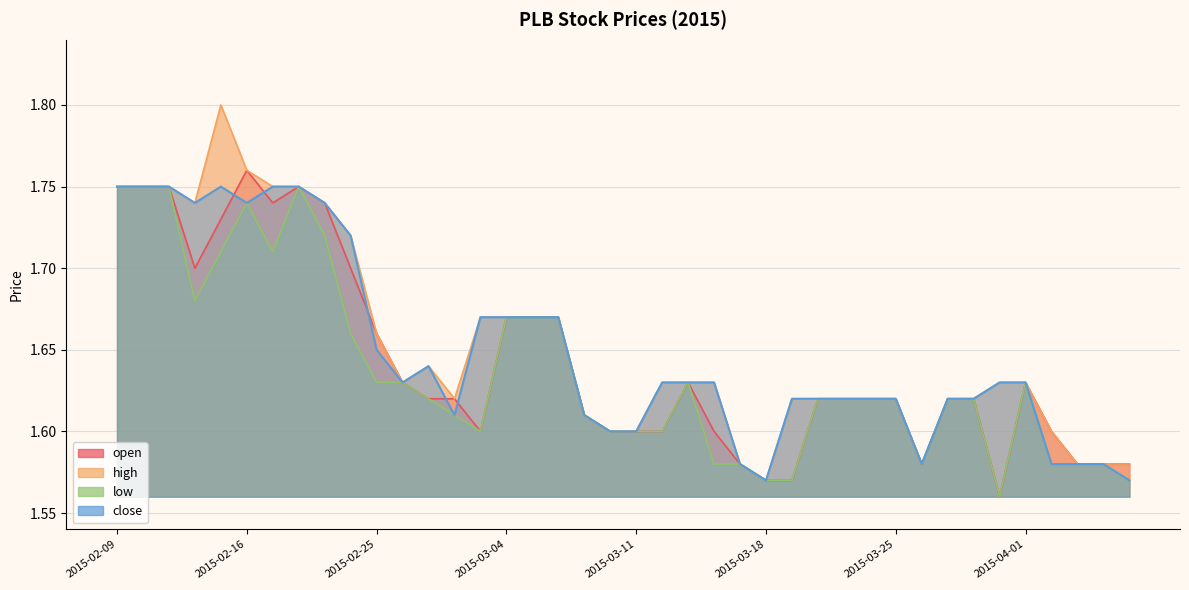

What is the difference between the maximum and minimum values in the close series?

0.2